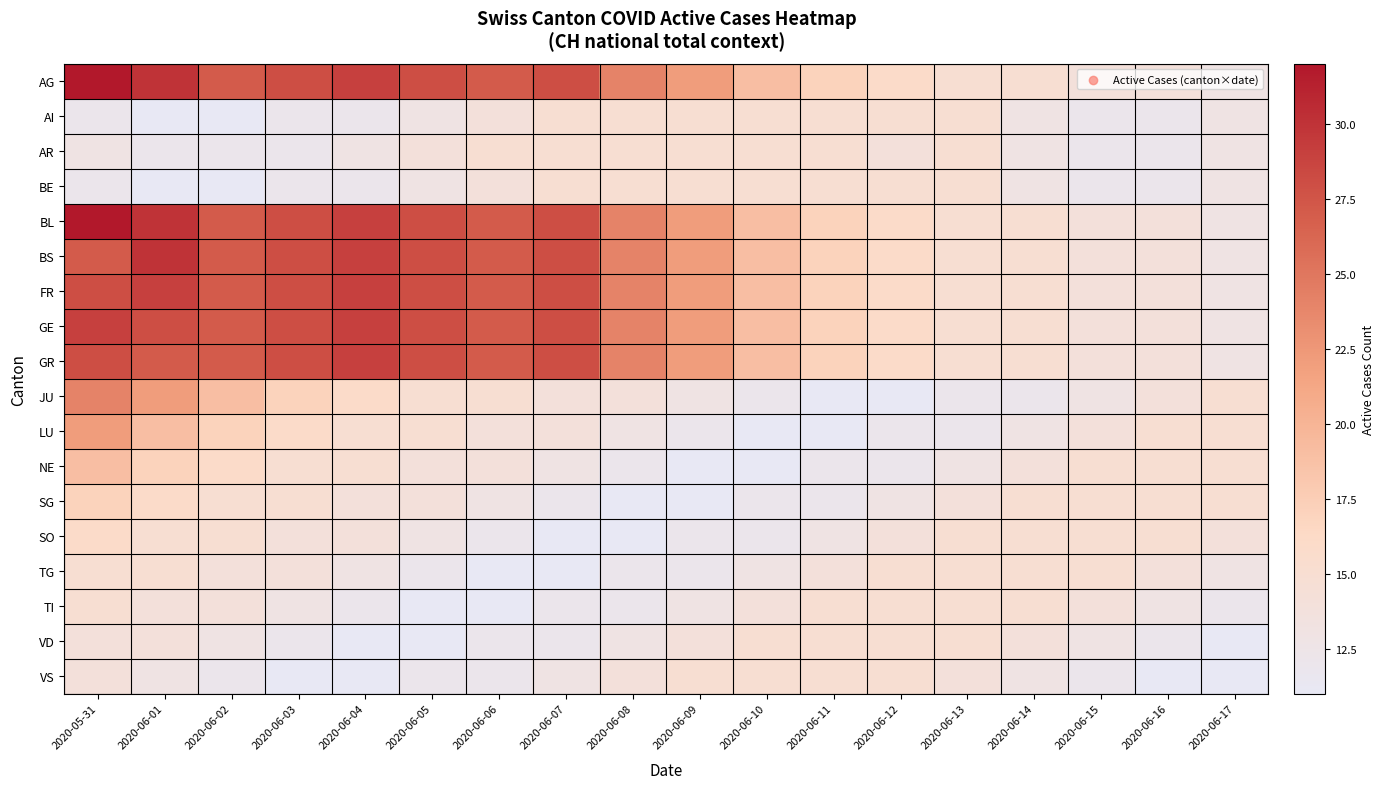

What is the difference between the highest and lowest values at 2020-06-02?

16